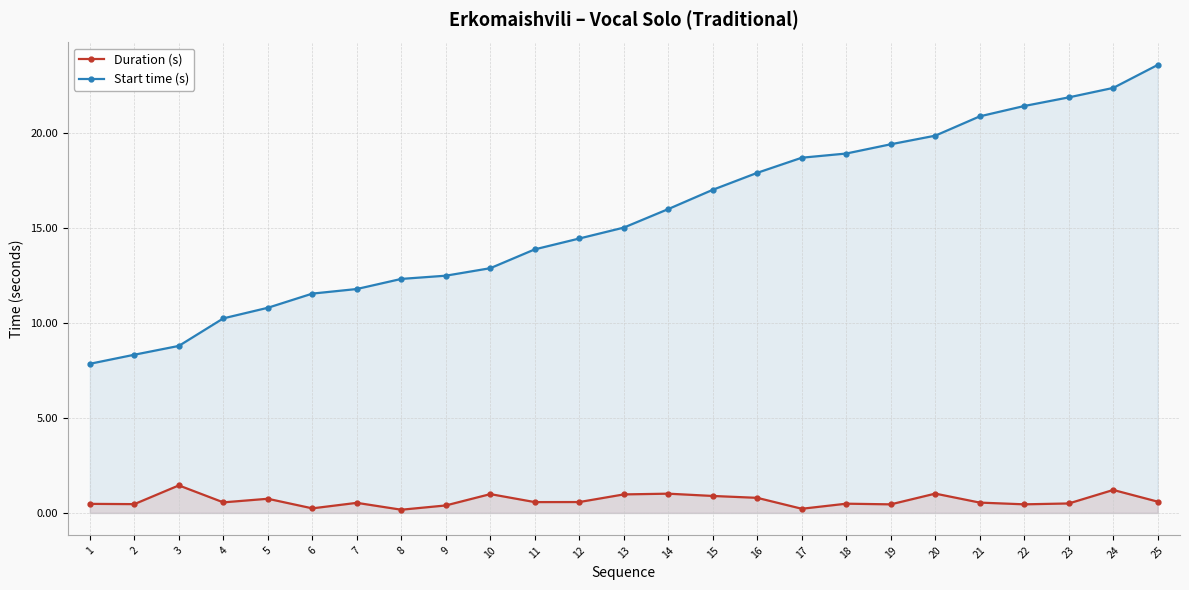

Which series has the largest total across all categories?

Start time (s)